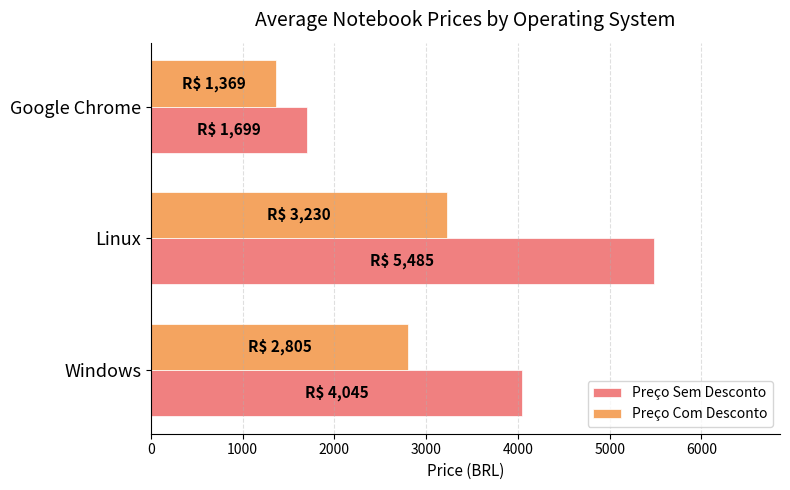

What value does the Preço Com Desconto series have at Linux, to the nearest 50?

3250